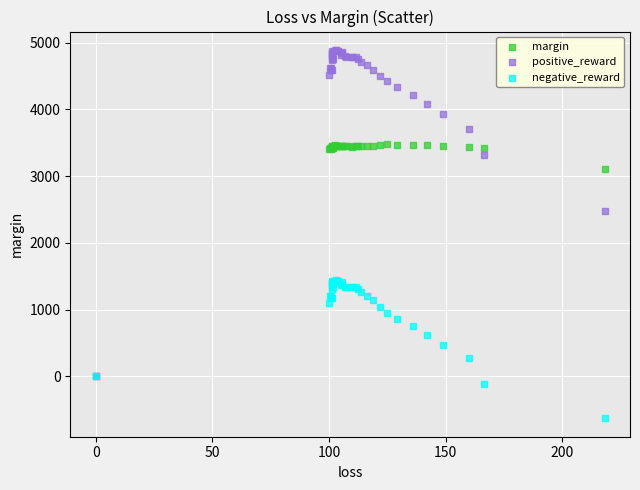

In the negative_reward series, what Y value is closest to 406?

476.7